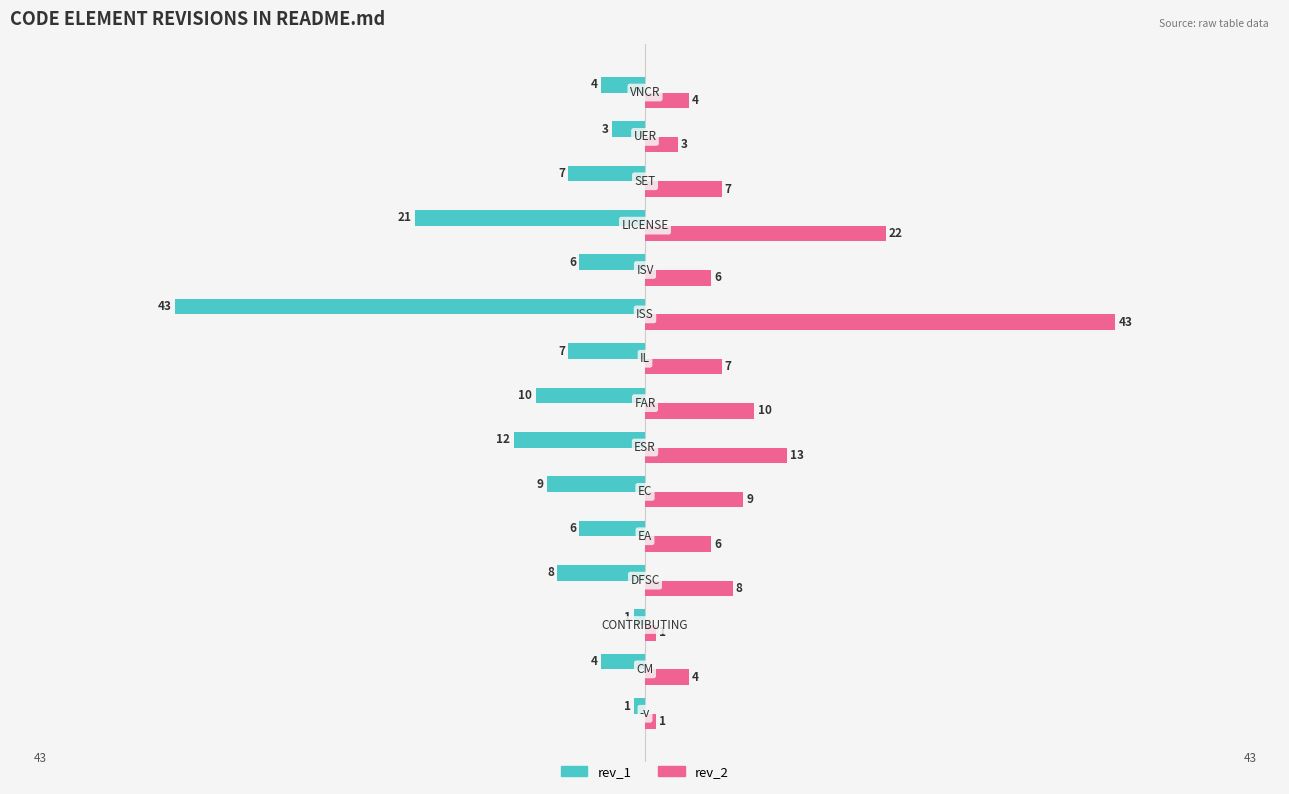

List the series in order of their overall mean, lowest first.

rev_1, rev_2